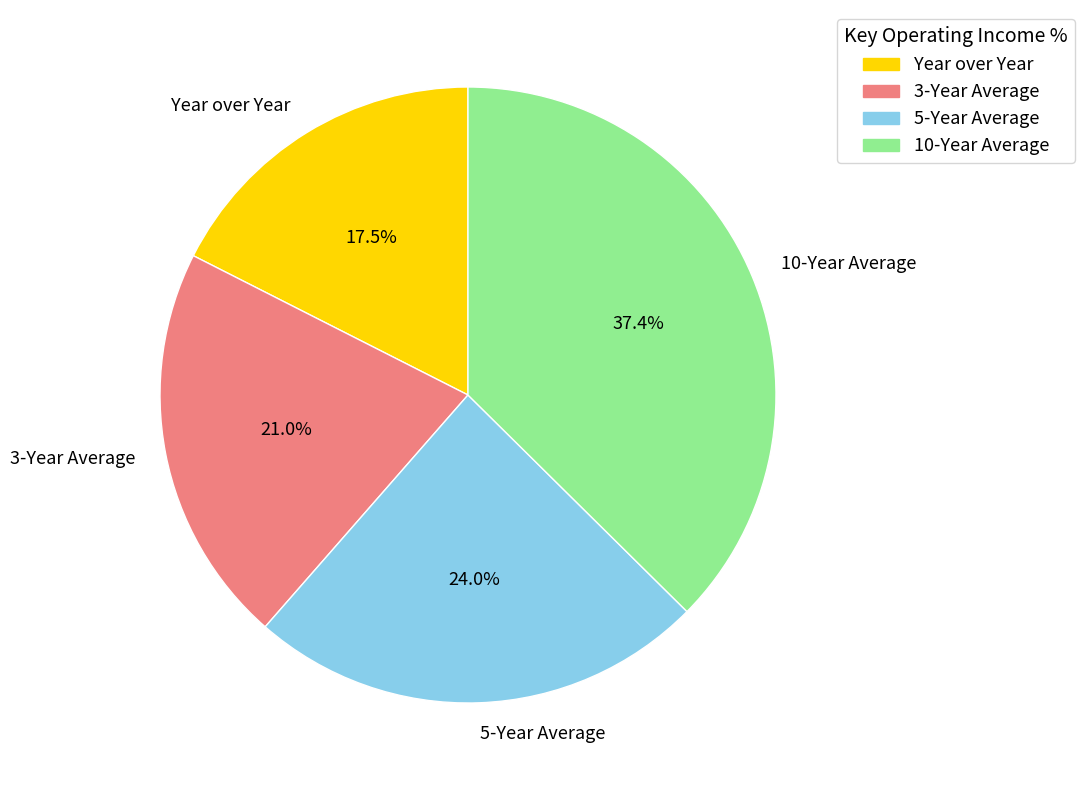

Does 10-Year Average represent more than half of the total?

No